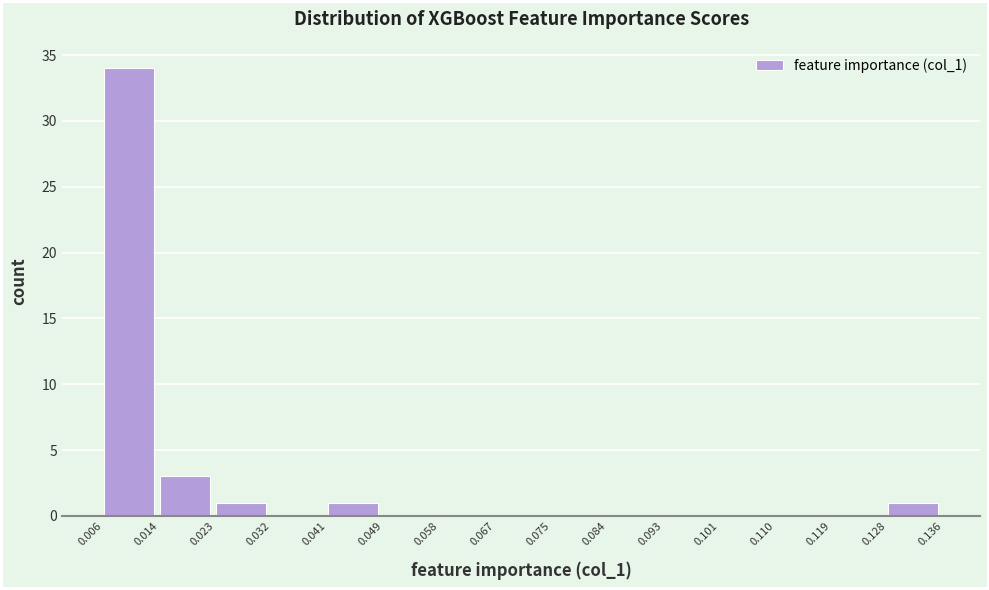

Reading left to right, transcribe this chart: for each bar, give the range it covers on the x-axis and its height. The values are not printed on the chart, so give them approximately, as read against the axis.

0.006 to 0.014: 34
0.014 to 0.023: 3
0.023 to 0.032: 1
0.032 to 0.041: 0
0.041 to 0.049: 1
0.049 to 0.058: 0
0.058 to 0.067: 0
0.067 to 0.075: 0
0.075 to 0.084: 0
0.084 to 0.093: 0
0.093 to 0.101: 0
0.101 to 0.110: 0
0.110 to 0.119: 0
0.119 to 0.128: 0
0.128 to 0.136: 1